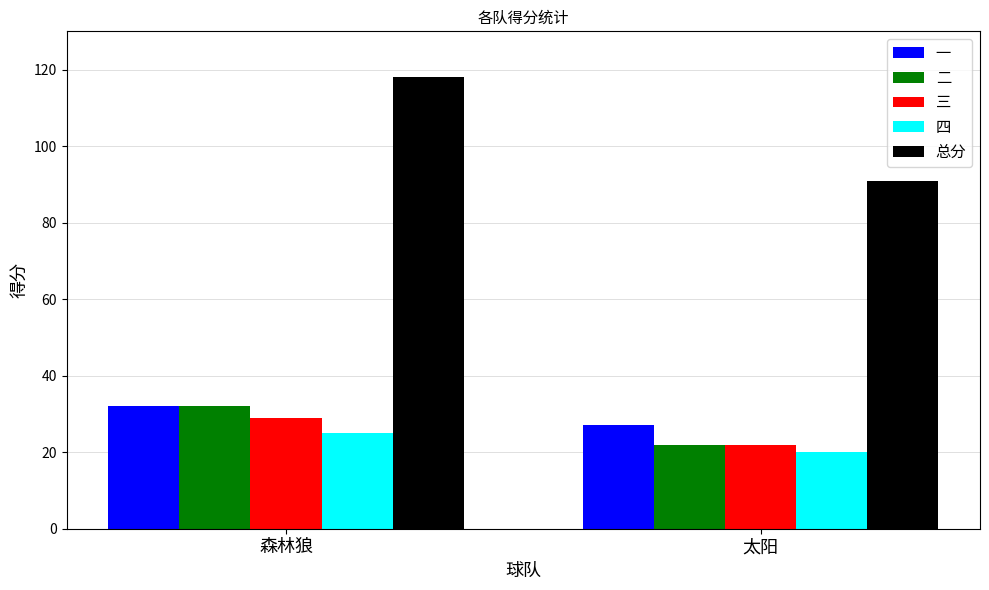

Is it true that 四 equals 9 at 森林狼?

False